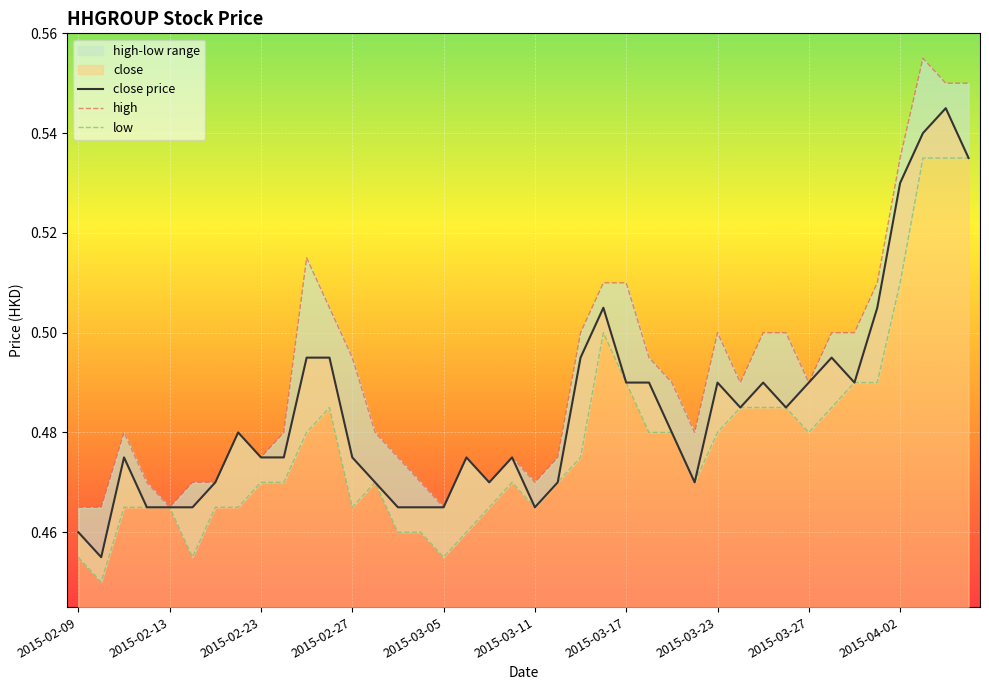

The close price series shows 0.2 at 2015-03-17. True or false?

False